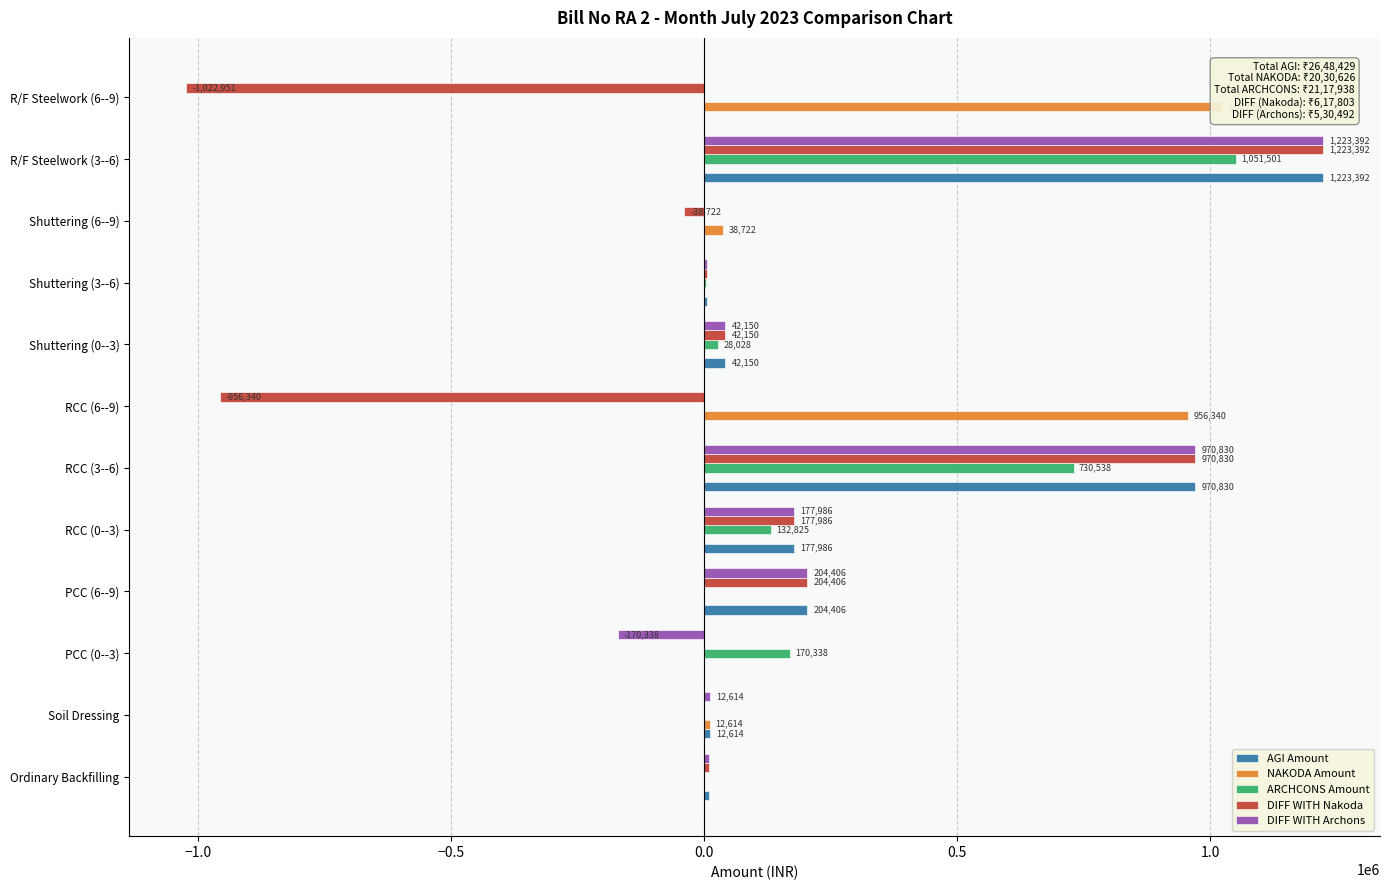

How many negative values does the DIFF WITH Archons series have?

1